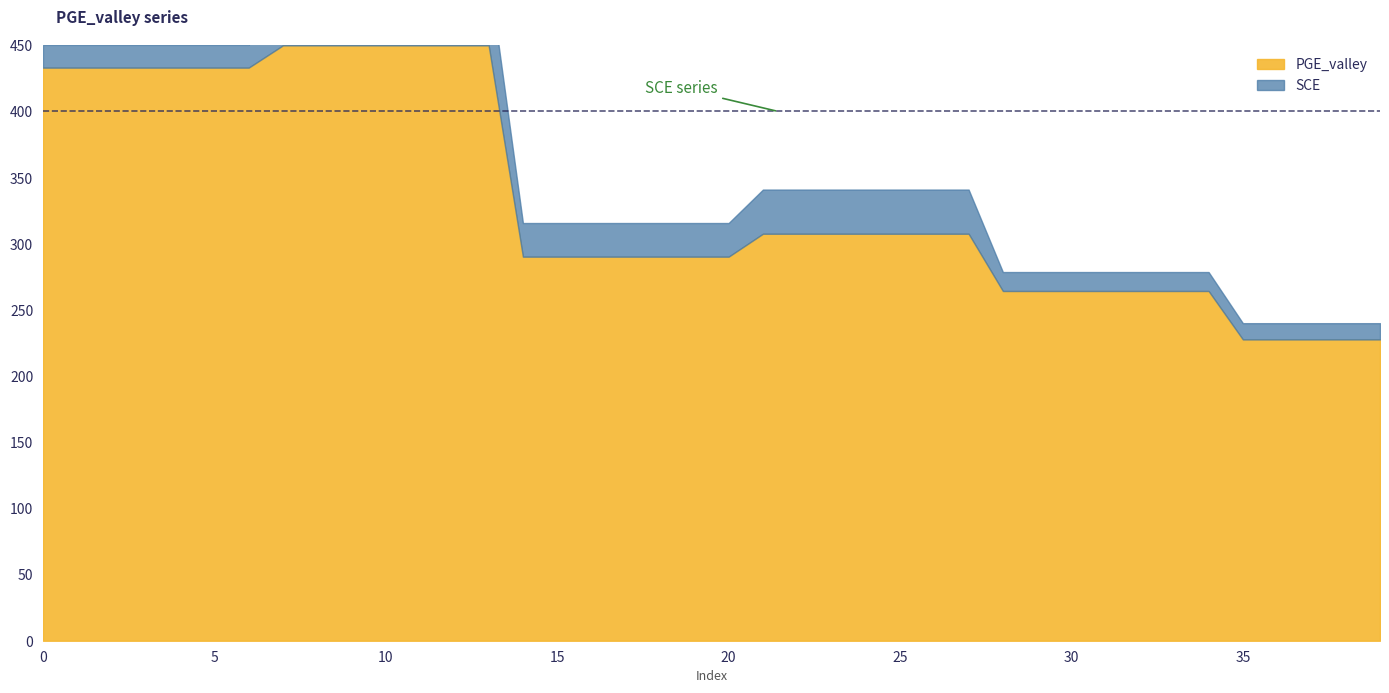

How many lines are shown in the chart?

2